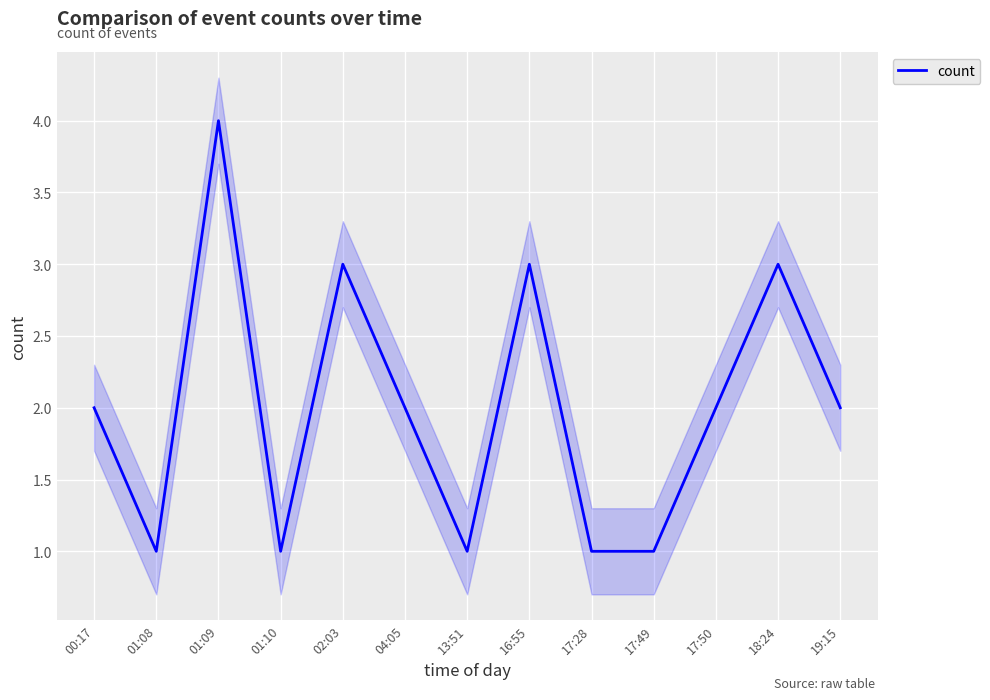

List the labels in order of value, smallest first.

01:08, 01:10, 13:51, 17:28, 17:49, 00:17, 04:05, 17:50, 19:15, 02:03, 16:55, 18:24, 01:09